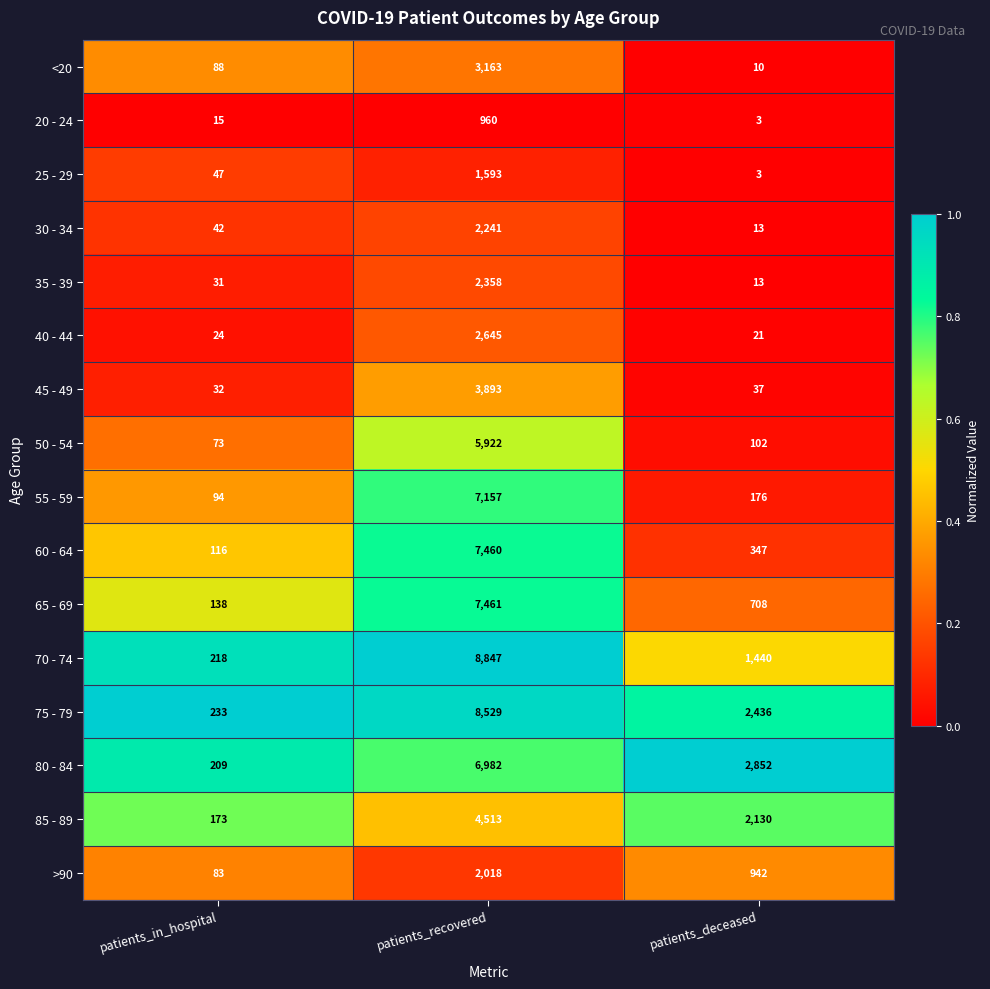

What is the spread (max minus min) of values at patients_in_hospital?

218